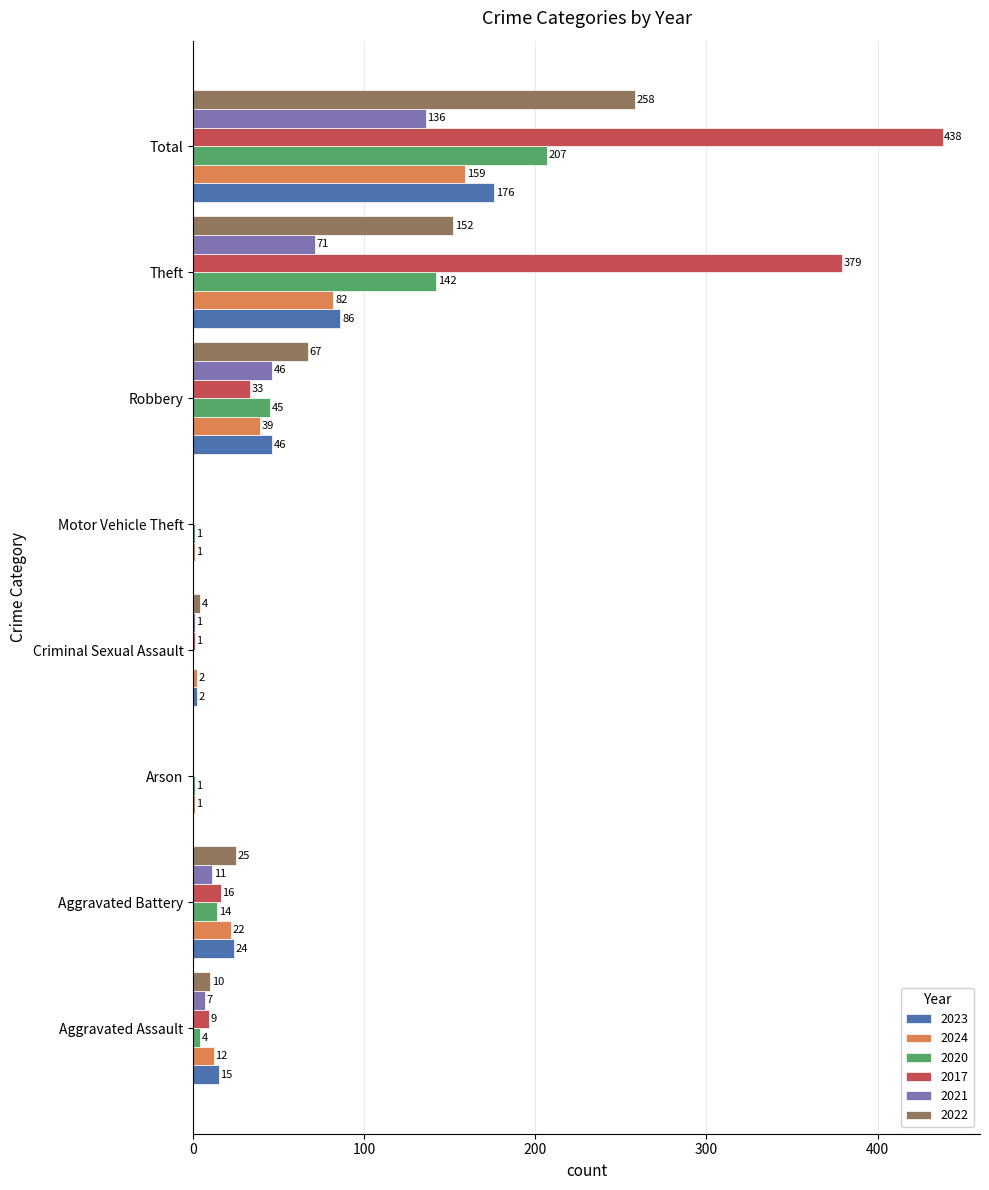

Which category has the highest value in the 2023 series?

Total